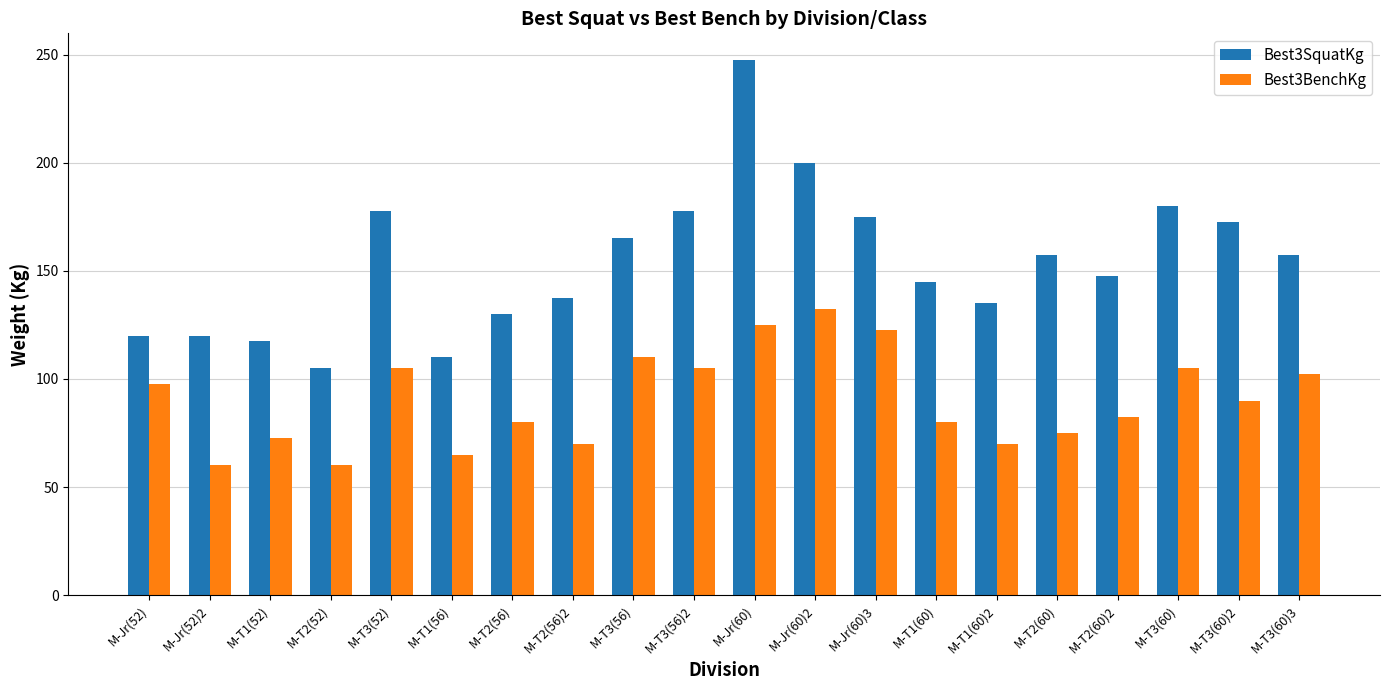

How many bars are there in total?

40